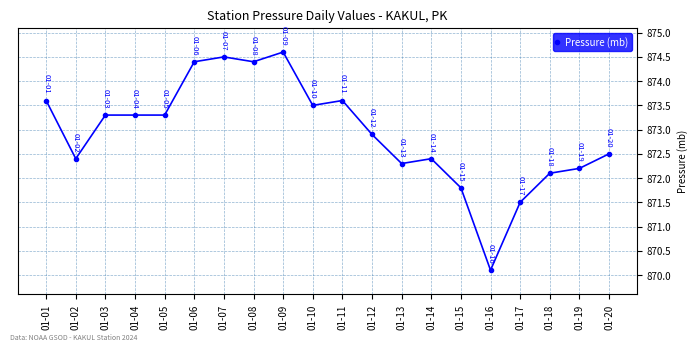

How many data points are less than 873?

10